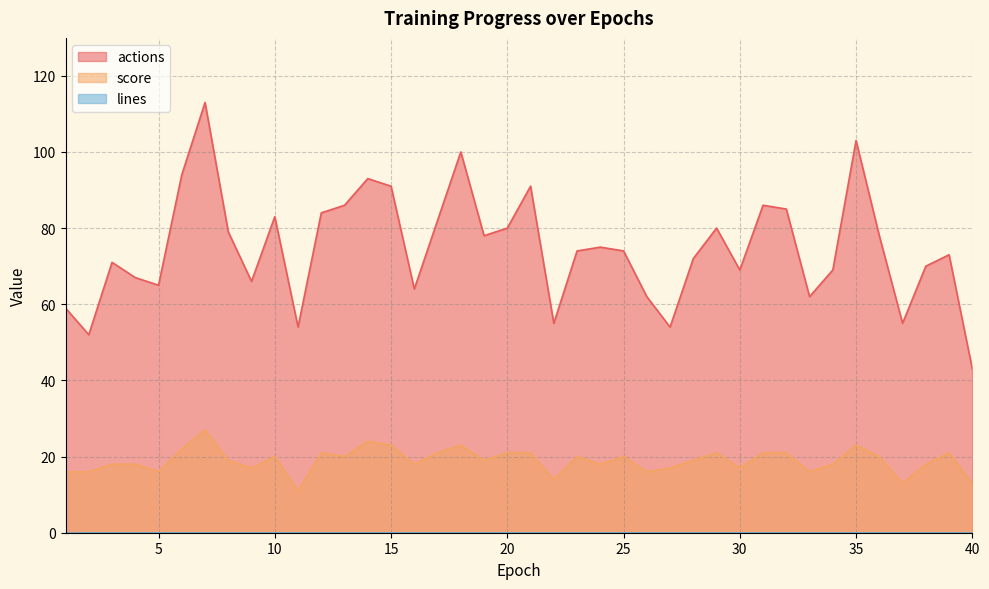

What is the average value of the actions series?

75